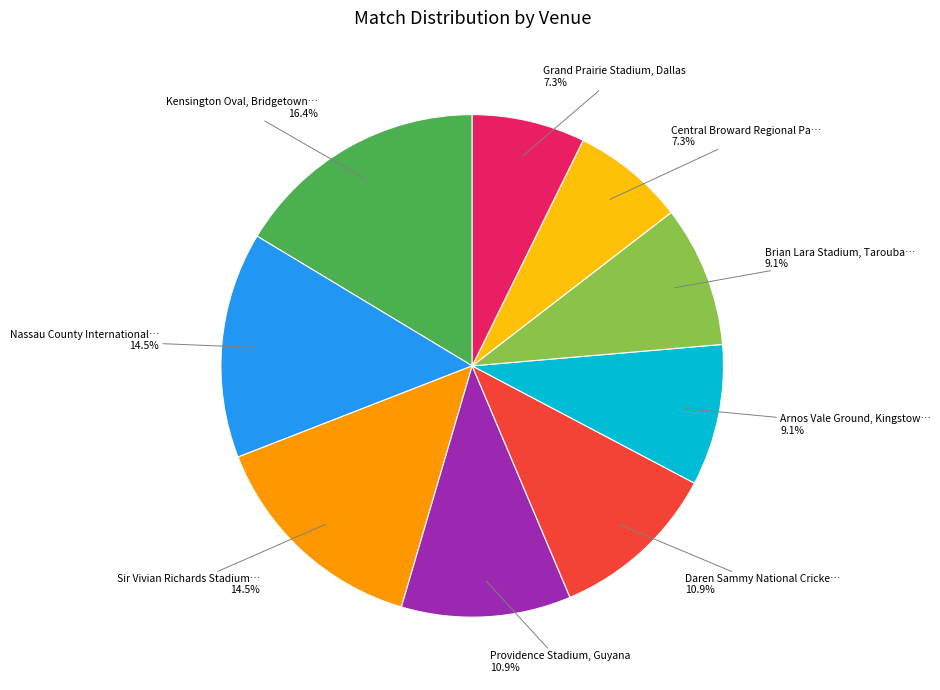

Is there a majority slice in this chart?

No